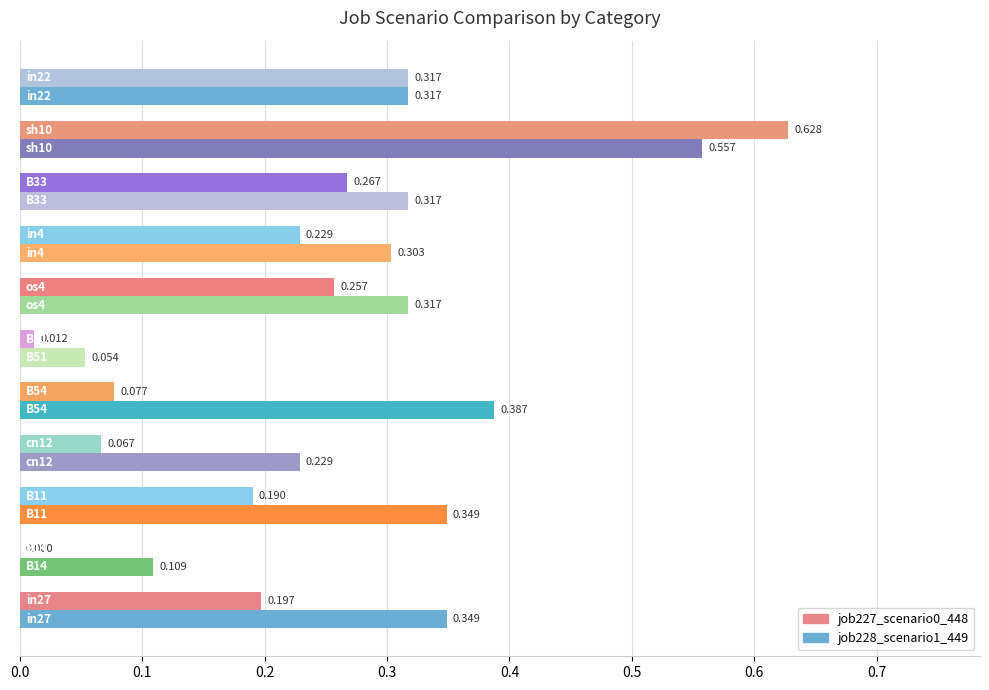

How many positive values does the job227_scenario0_448 series have?

10